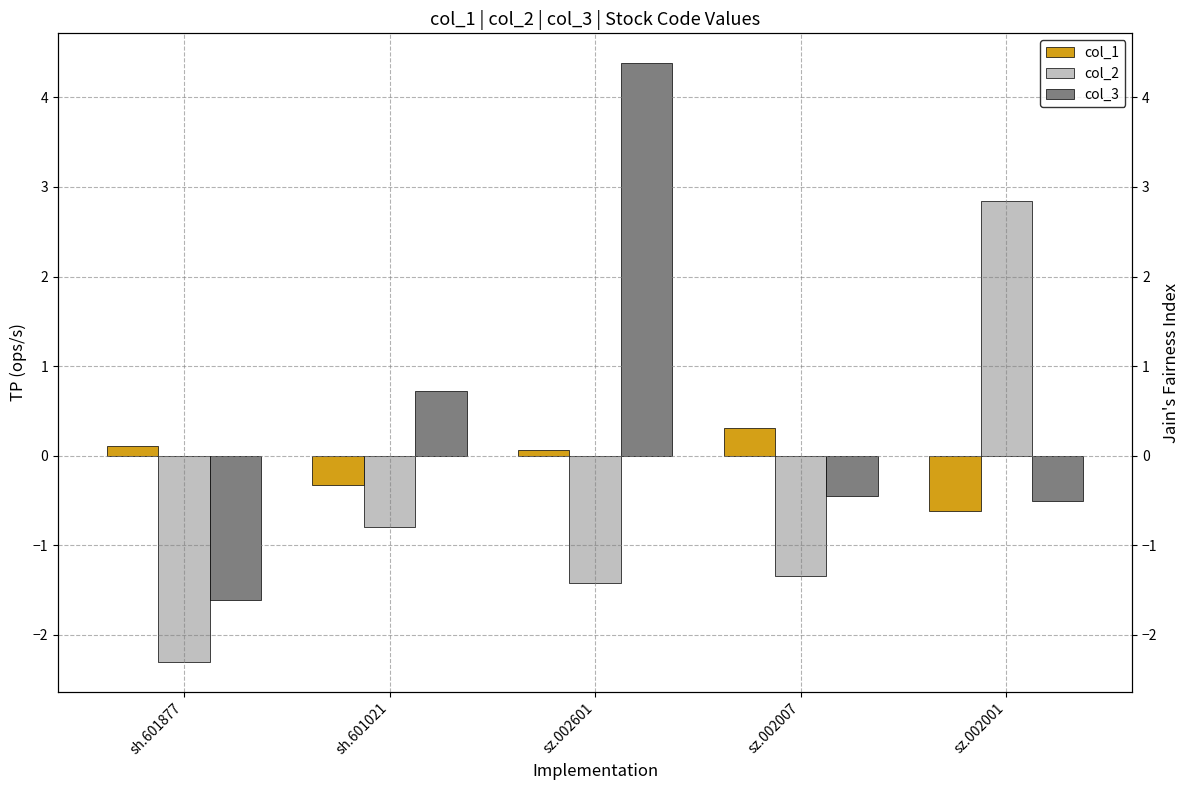

At which label does col_2 first exceed -1?

sh.601021